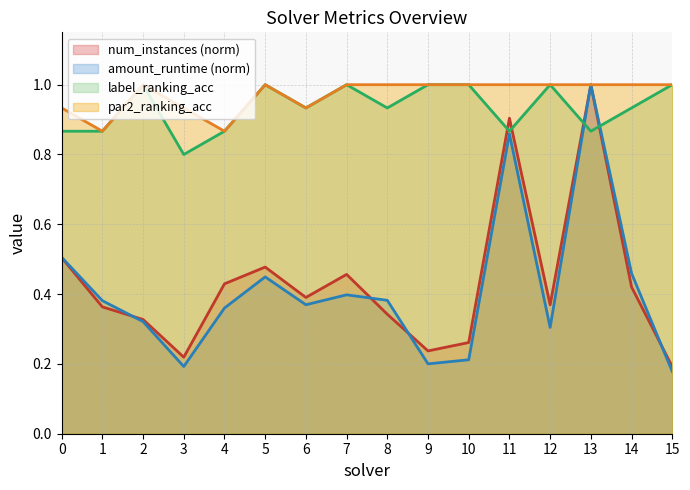

The value of label_ranking_acc at 9 is 1.0. True or false?

True